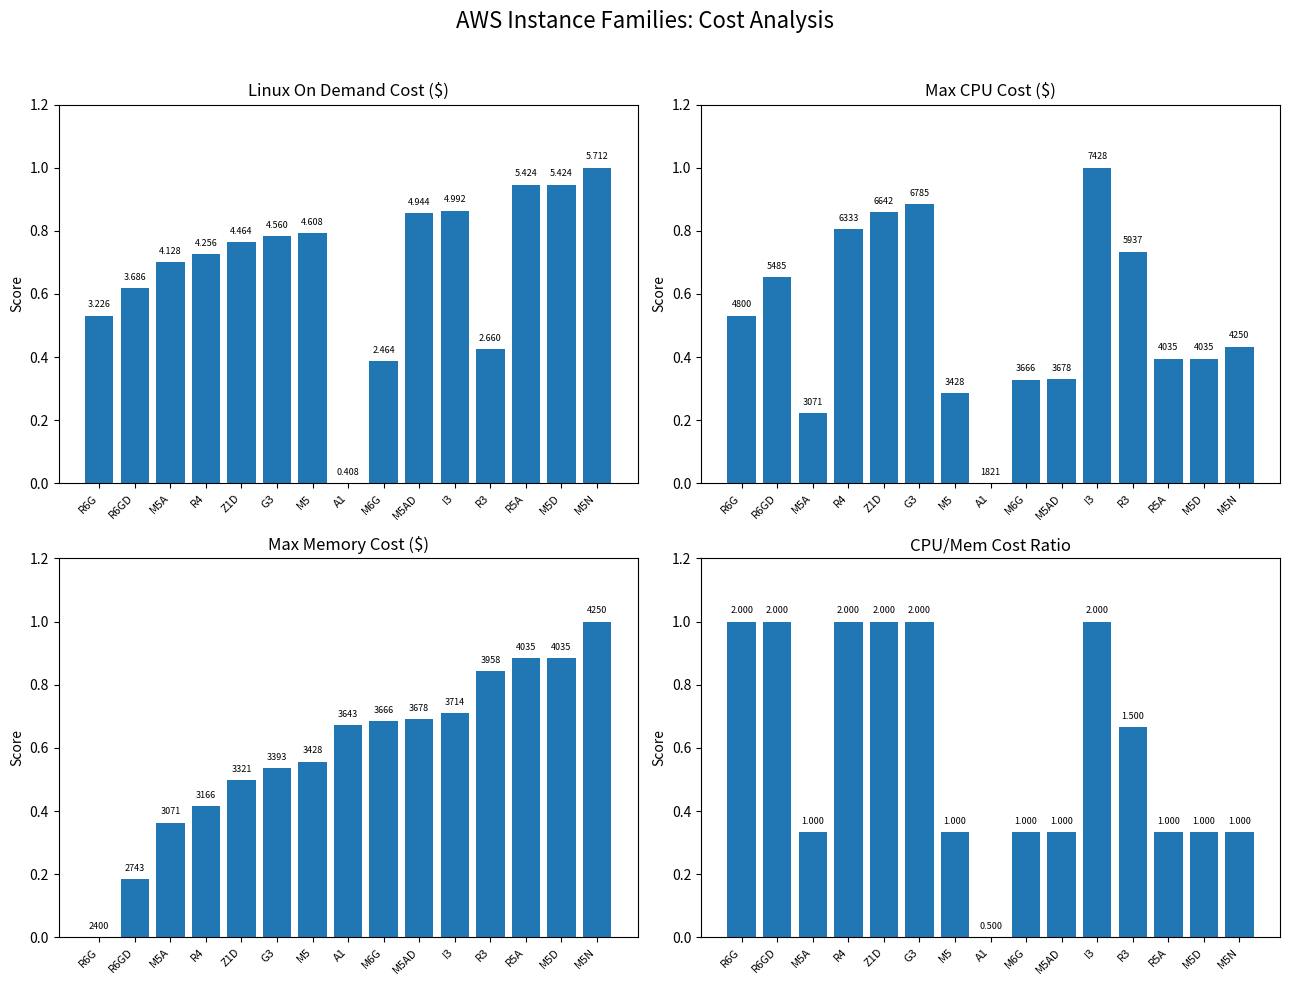

The value of Linux On Demand Cost ($) at M5AD is 1.2. True or false?

False